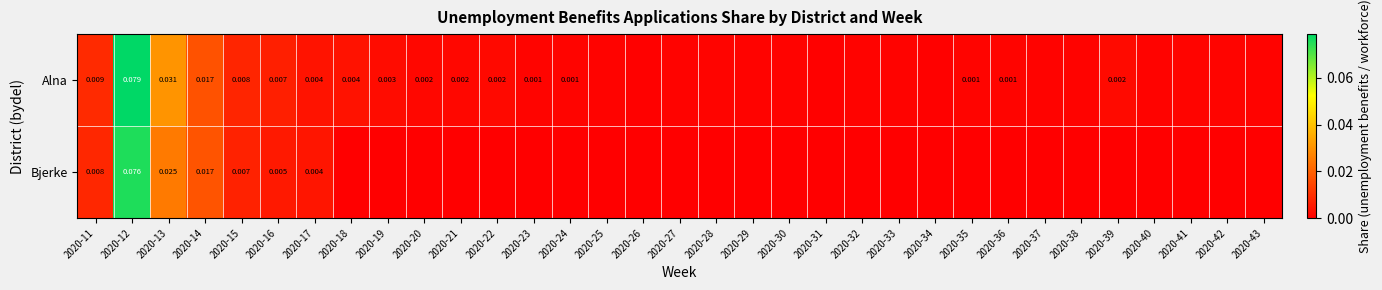

True or false: Bjerke has a value of -0.0 at 2020-38.

False